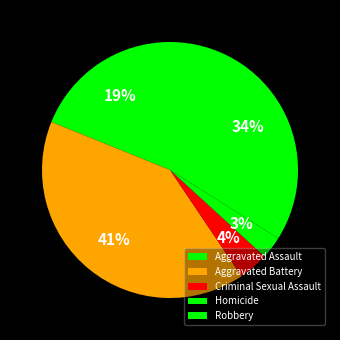

Does any single category account for the majority?

No